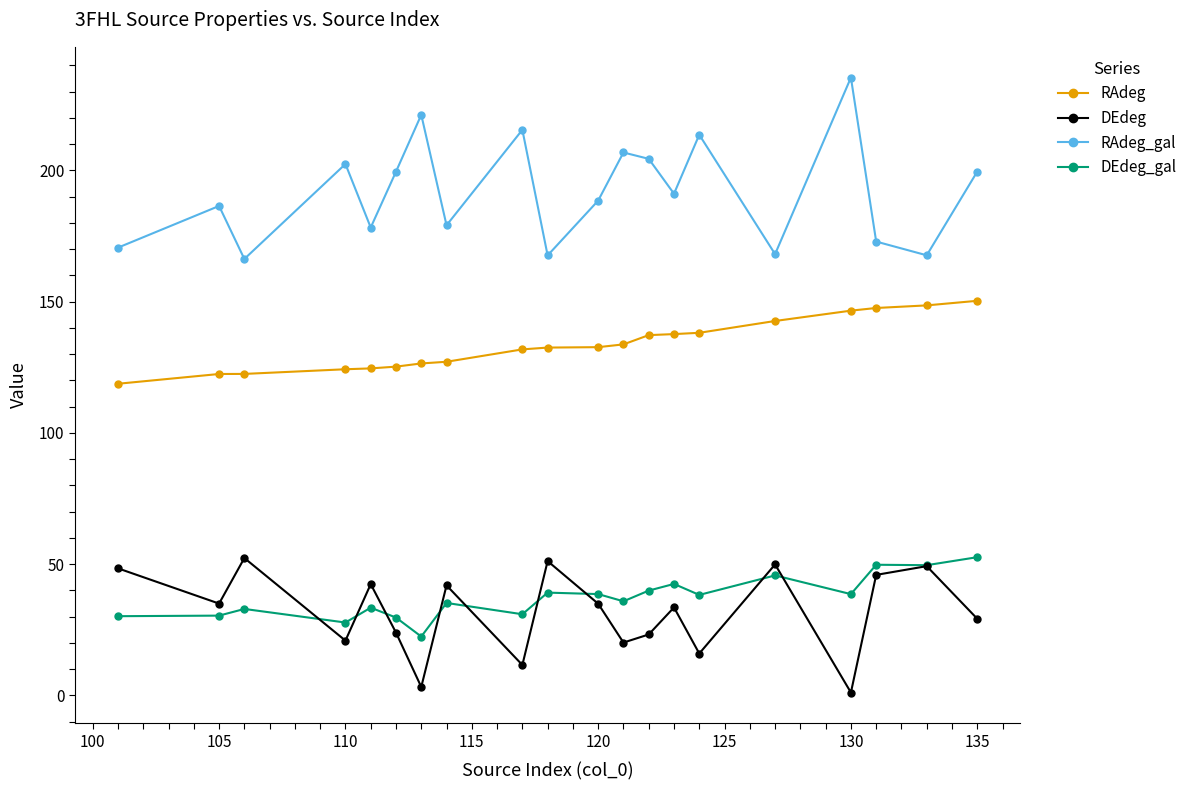

True or false: RAdeg and DEdeg intersect in this chart.

False